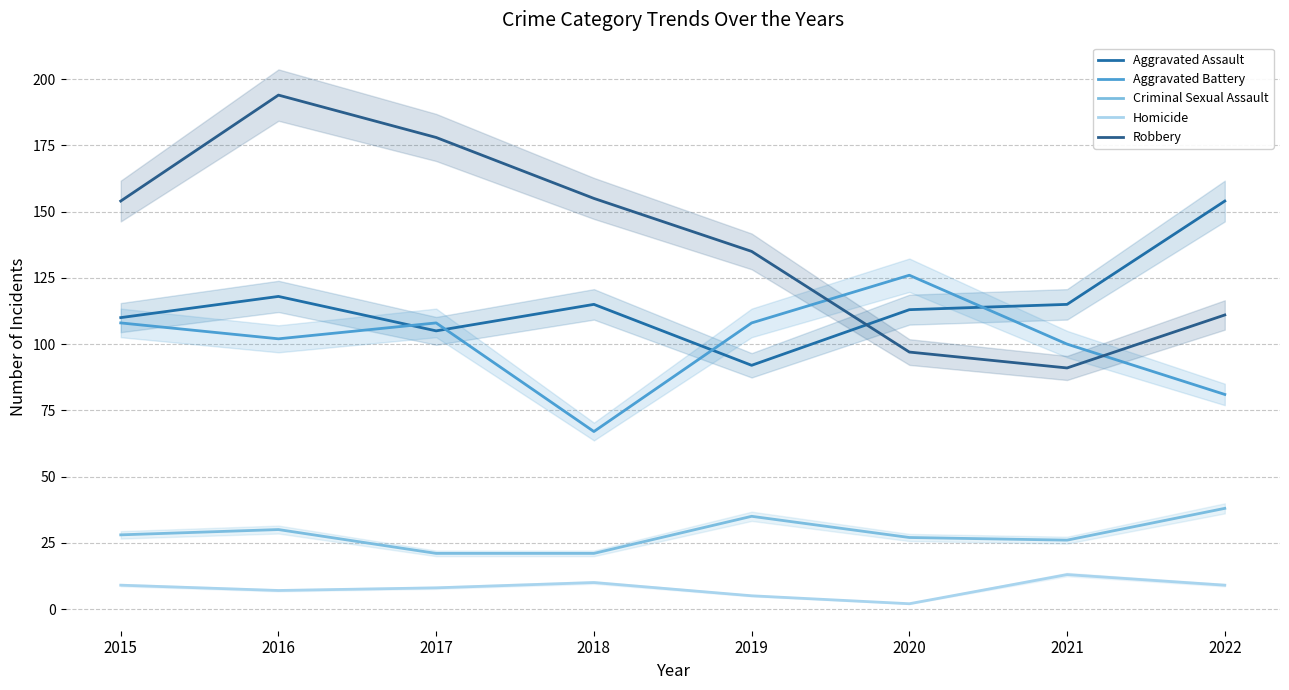

What is the difference between the second highest and second lowest values in the Criminal Sexual Assault series?

14